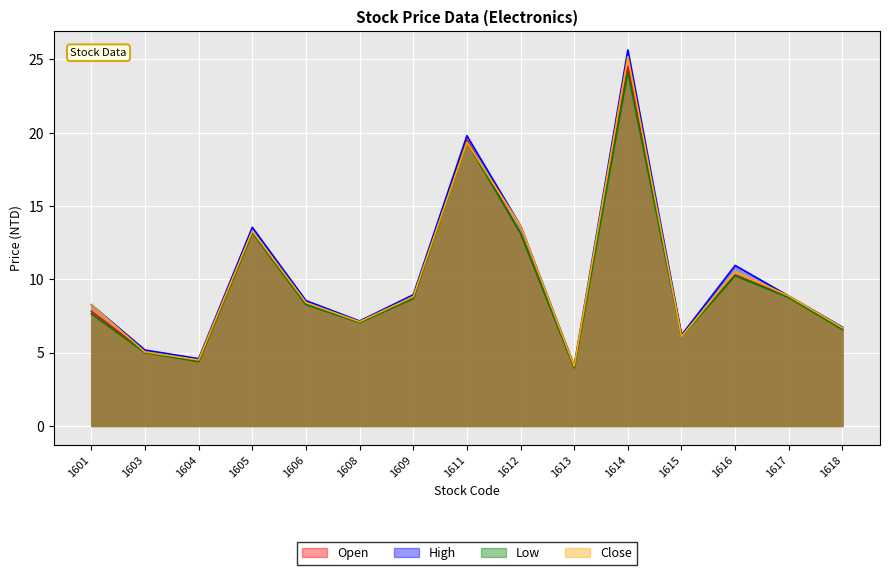

Which series has the largest total across all categories?

High